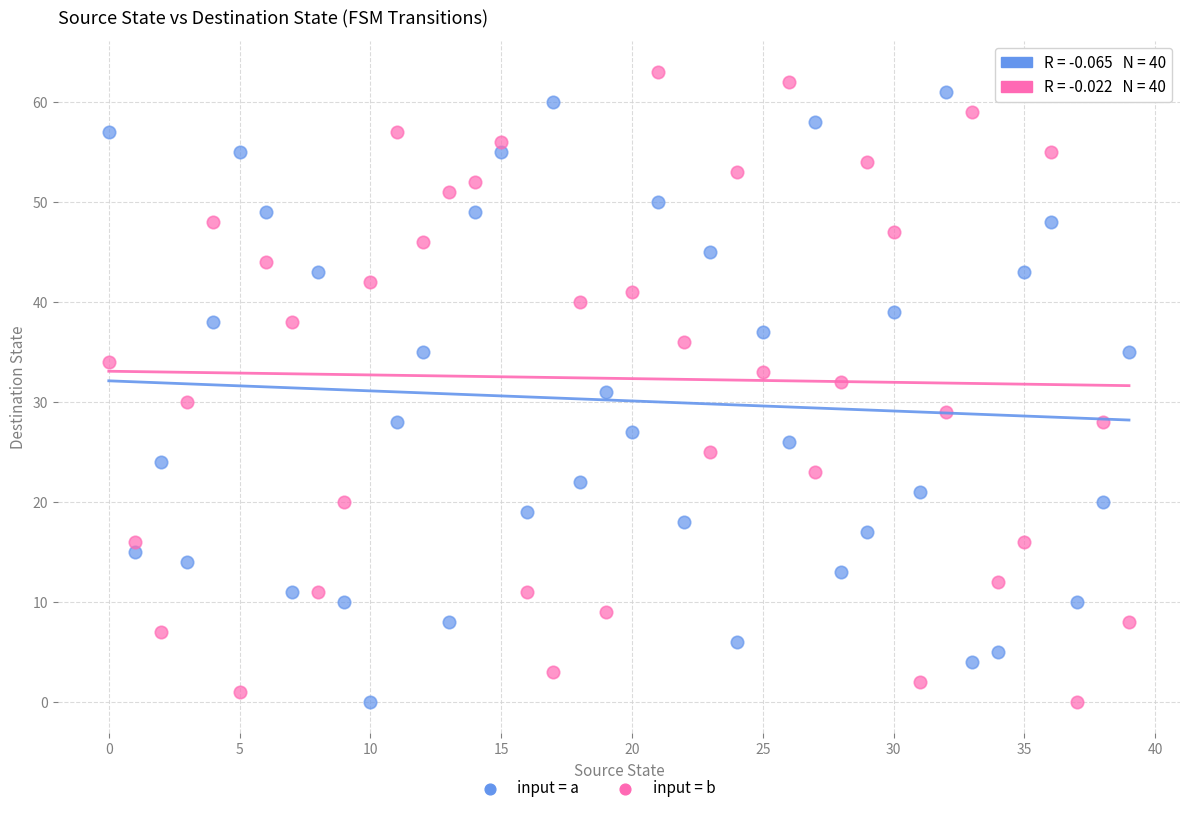

Across all data points, what is the range of Y values (max minus min)?

63